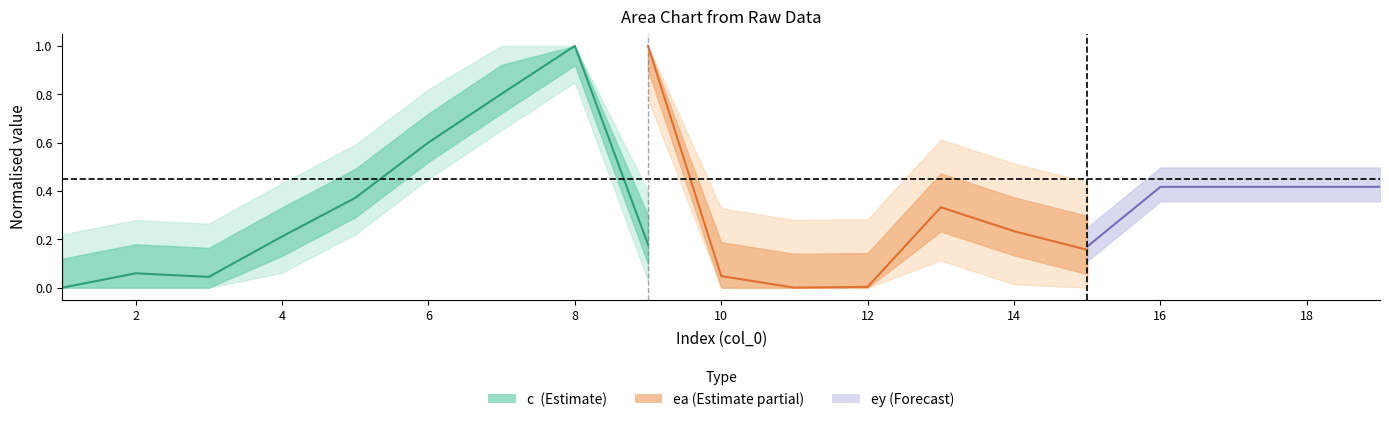

What is the value of the 9th point from the left?

0.2